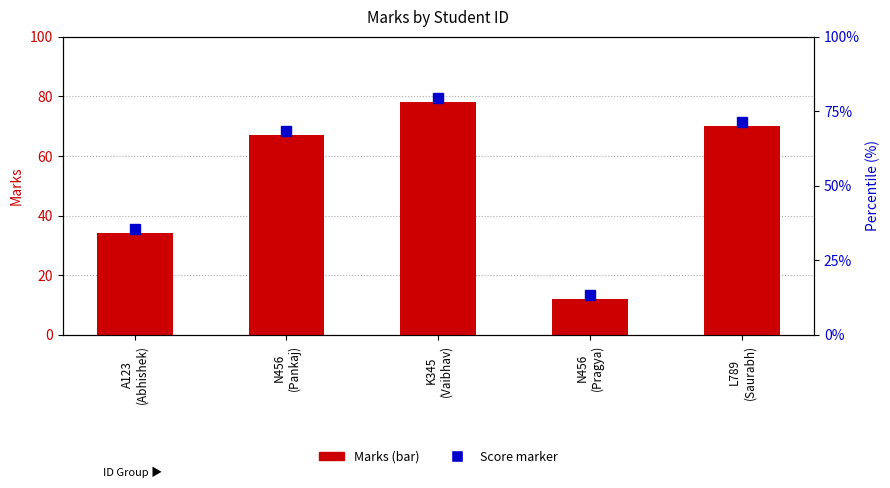

Where is the data nearest to the value 45?

A123
(Abhishek)